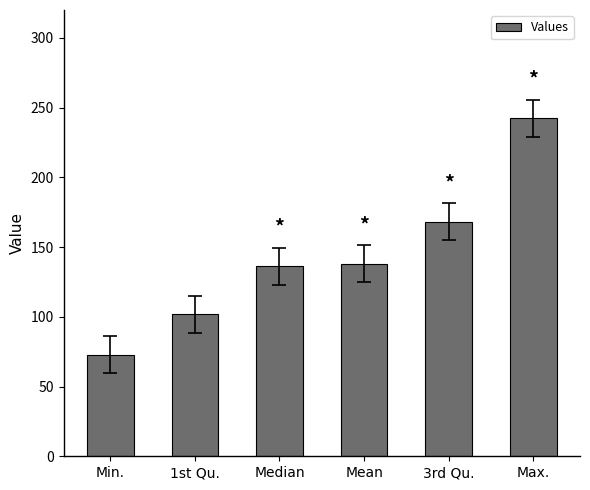

What is the smallest value displayed?

72.8